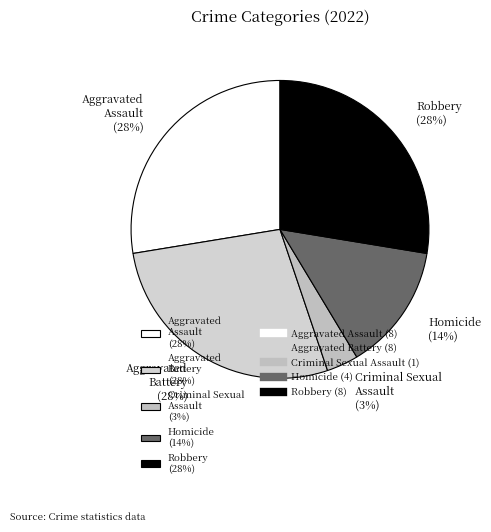

Is the sum of Aggravated Assault (28%) and Criminal Sexual Assault (3%) greater than half?

No